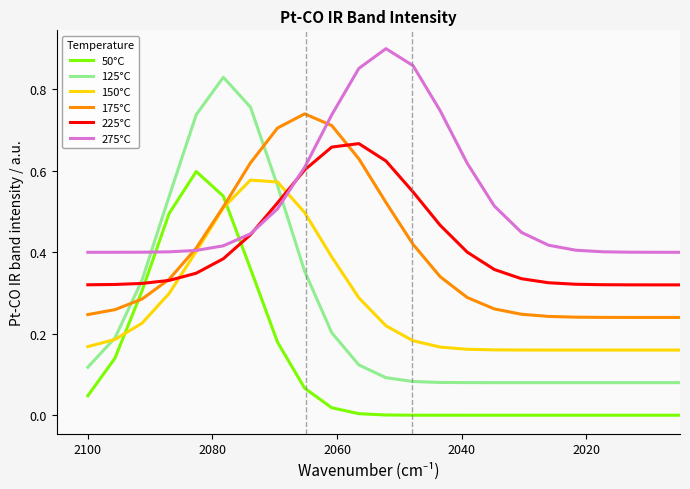

List the series in order of their peak value, lowest first.

150°C, 50°C, 225°C, 175°C, 125°C, 275°C